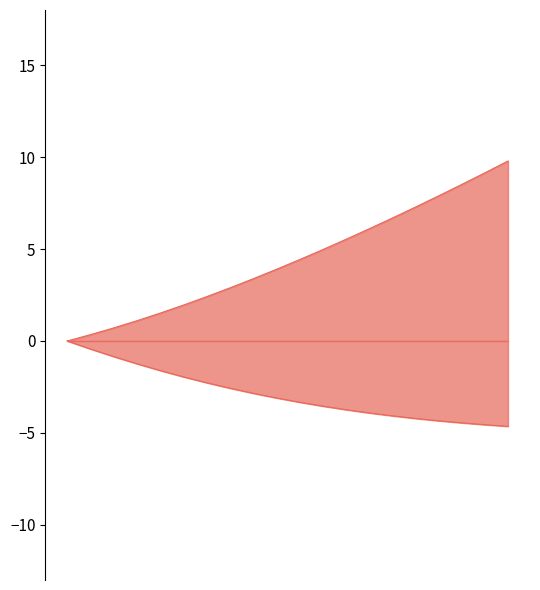

Reading left to right, list all the values displayed in this chart.

X: 6.0=0.0	6.1=-0.4	6.2=-0.8	6.3=-1.2	6.4=-1.6	6.5=-1.9	6.6=-2.3	6.7=-2.6	6.8=-2.8	6.9=-3.1	7.0=-3.3	7.1=-3.5	7.2=-3.7	7.3=-3.9	7.4=-4.1	7.5=-4.2	7.6=-4.3	7.7=-4.5	7.8=-4.6	7.9=-4.6
Y: 6.0=0.0	6.1=0.3	6.2=0.7	6.3=1.1	6.4=1.5	6.5=1.9	6.6=2.4	6.7=2.9	6.8=3.4	6.9=3.9	7.0=4.4	7.1=5.0	7.2=5.5	7.3=6.1	7.4=6.7	7.5=7.3	7.6=7.9	7.7=8.5	7.8=9.1	7.9=9.8